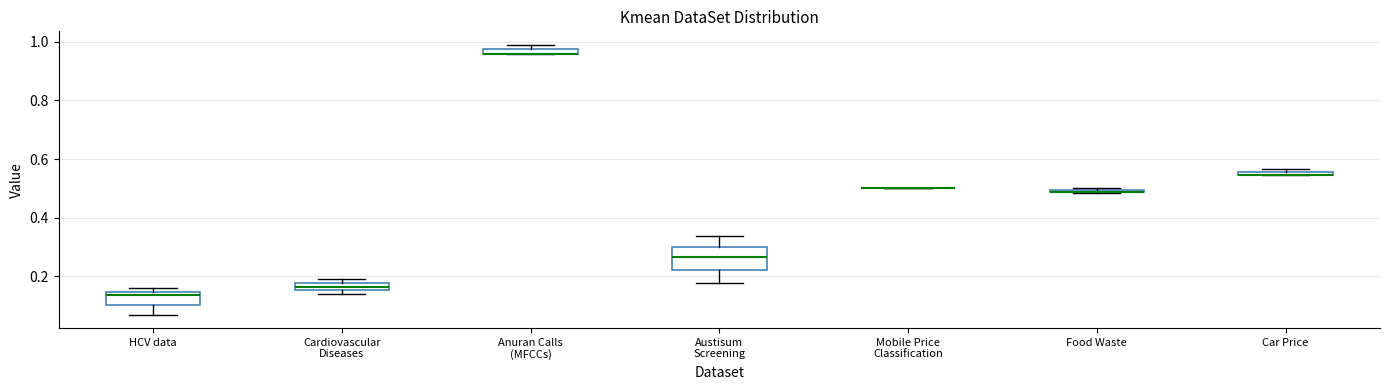

Where is the upper edge of the box for Cardiovascular Diseases on the y-axis? The values are not printed on the chart, so give them approximately, as read against the axis.

0.18